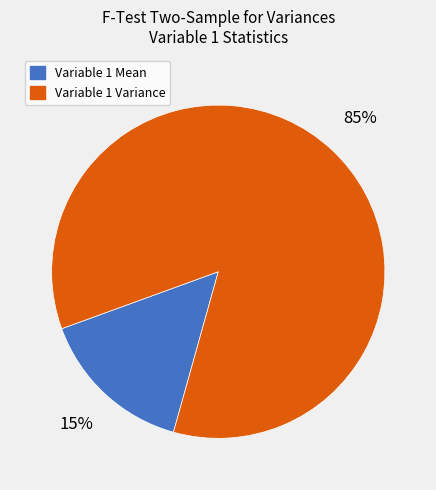

The Variable 1 Mean slice represents 8% of the pie. True or false?

False